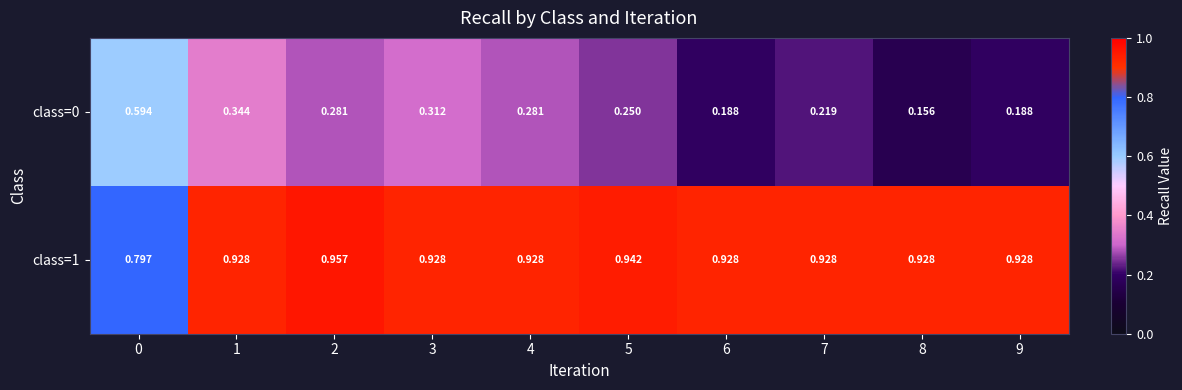

Is the value of class=1 at 5 greater than the value of class=0 at 5?

Yes